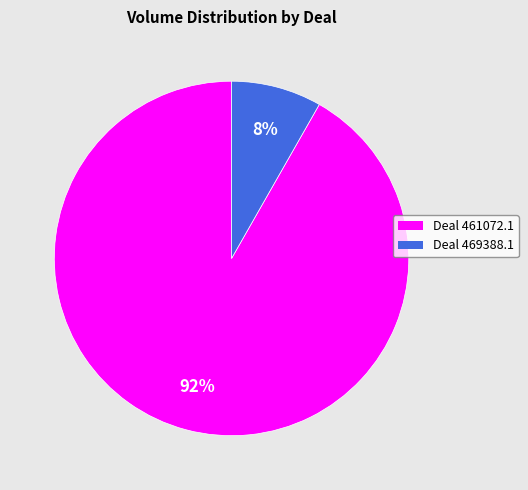

To the nearest percent, what is the average slice percentage?

50%